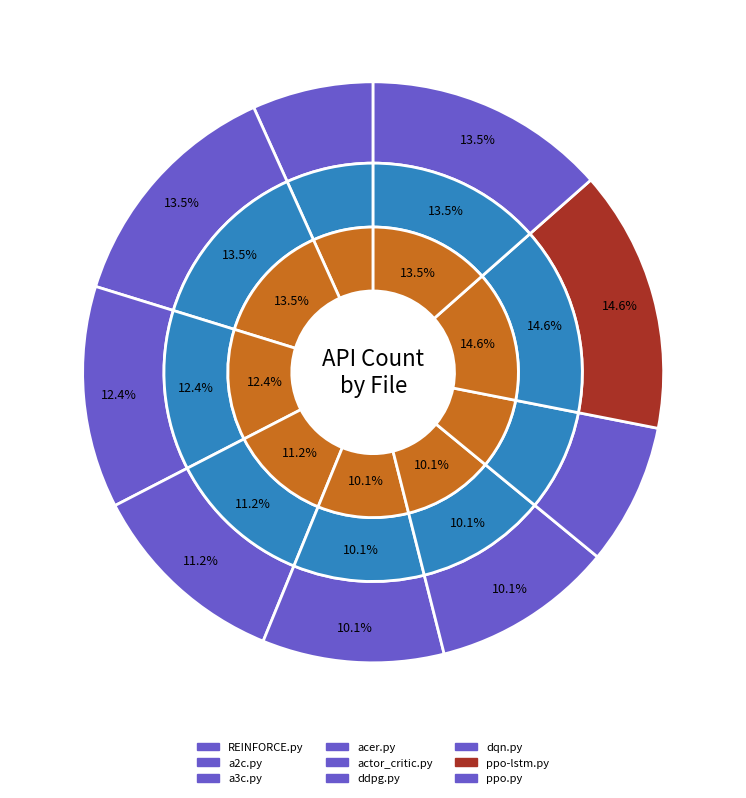

What is the smallest slice in the pie chart?

REINFORCE.py